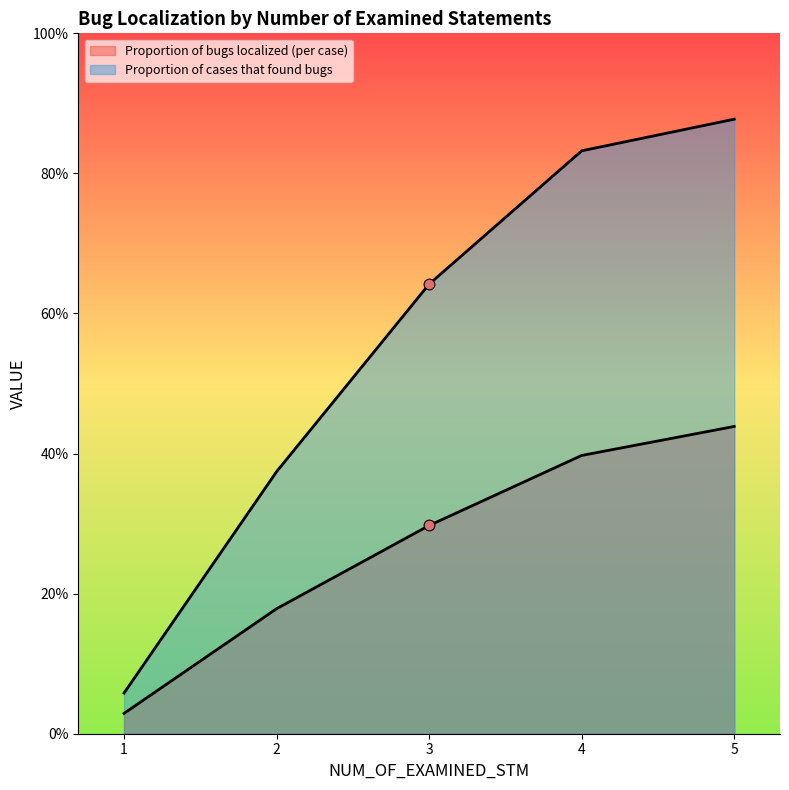

Which series contains the highest Y value?

Proportion of cases that found bugs